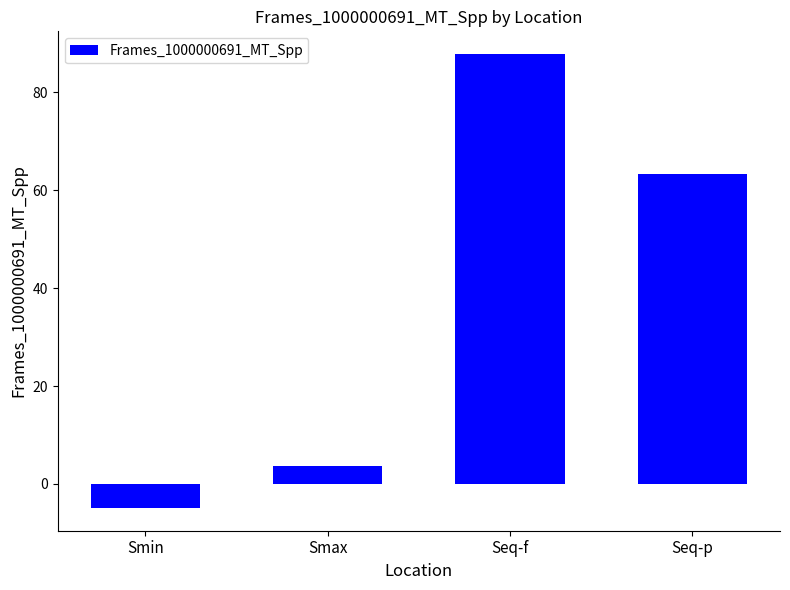

List the labels in order of value, smallest first.

Smin, Smax, Seq-p, Seq-f